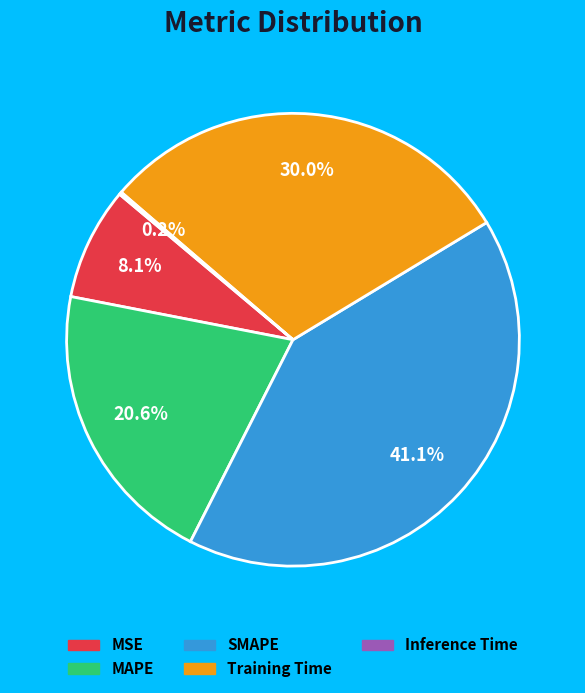

To the nearest percent, what is the average slice percentage?

20%